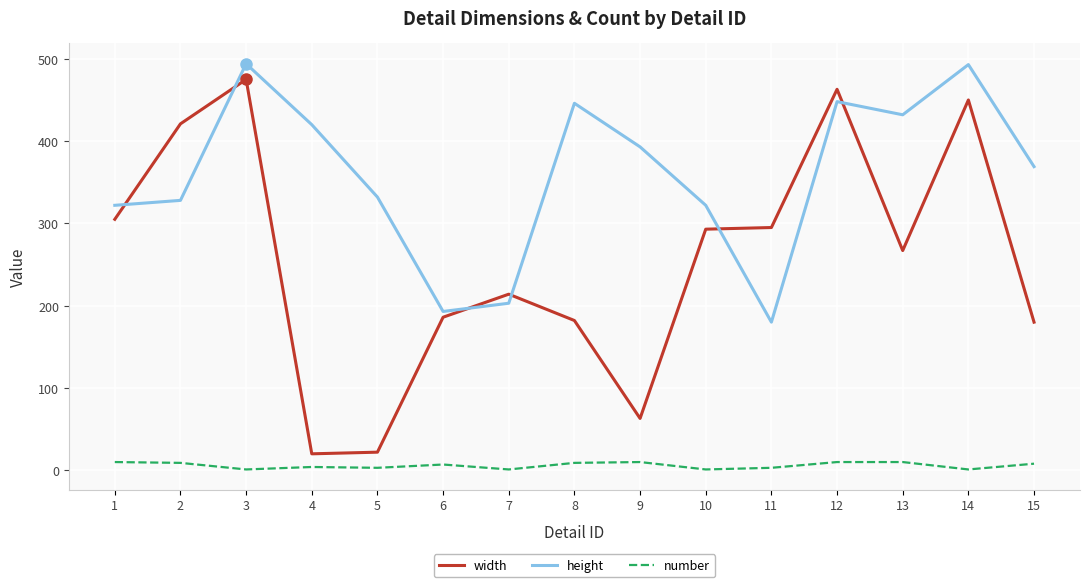

The width series shows 180 at 15. True or false?

True